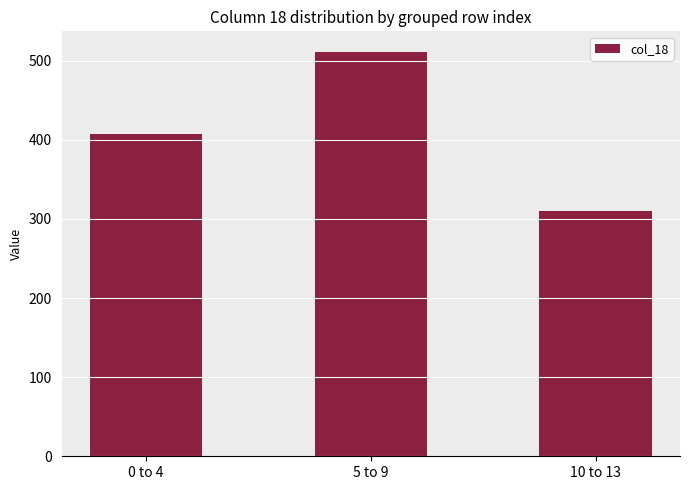

Rank the categories by value from lowest to highest.

10 to 13, 0 to 4, 5 to 9